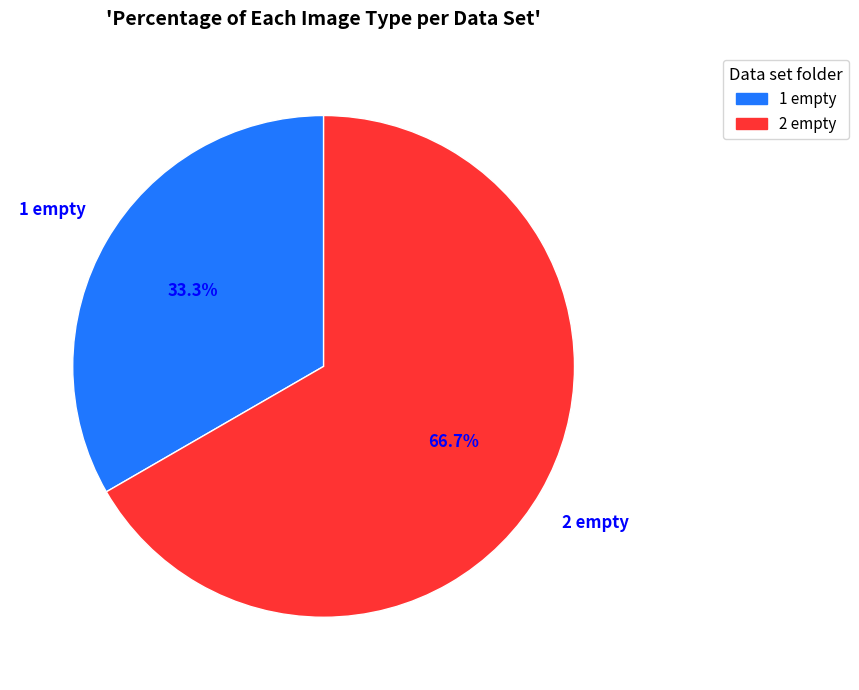

Approximately how many times larger is the value at 1 empty compared to 2 empty?

0.5